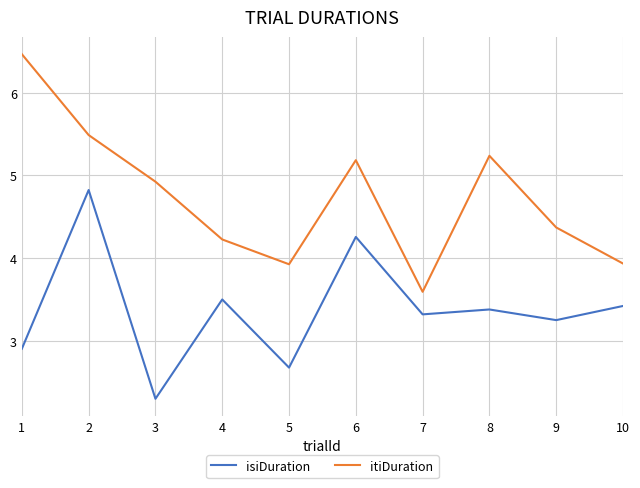

Which series has the largest range (max minus min)?

itiDuration